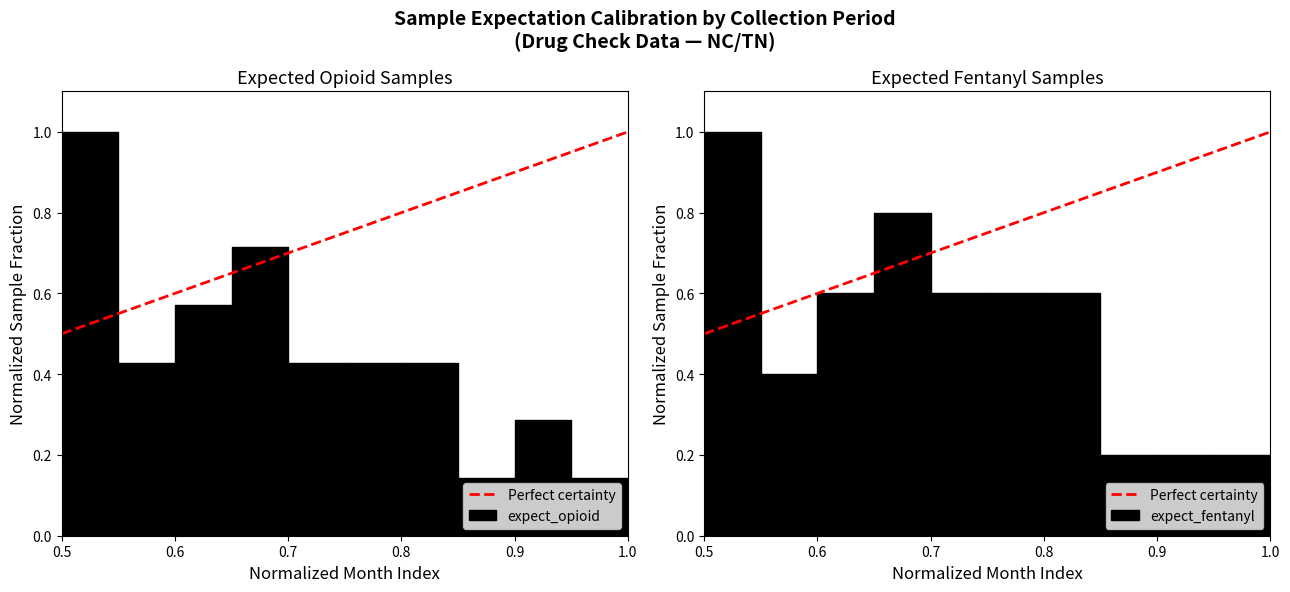

The value at 0.5 is 0.5. True or false?

True